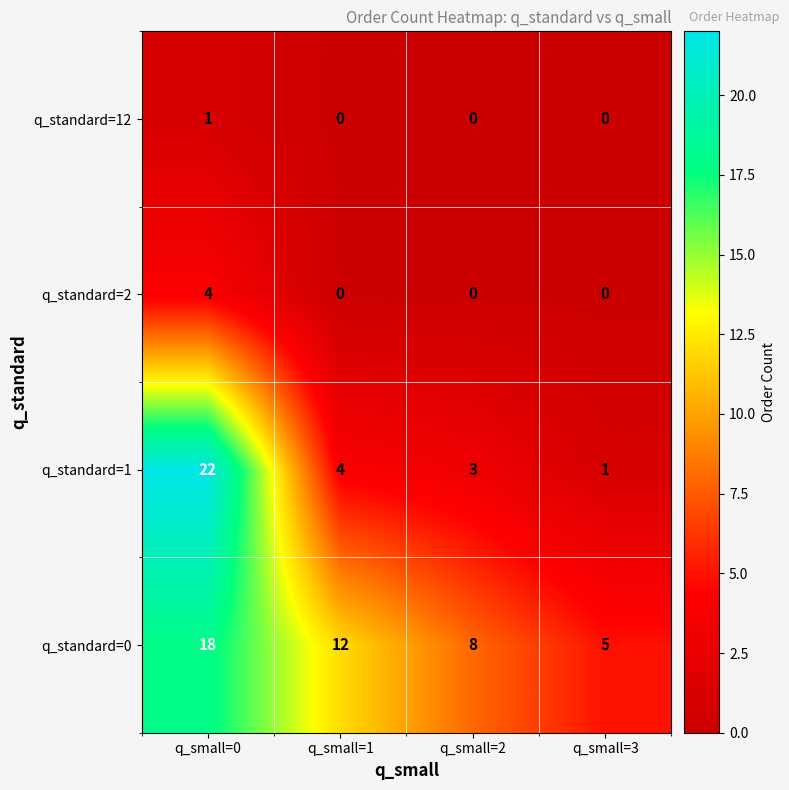

Reading left to right, extract all data points from this chart.

q_standard=12: 1	0	0	0
q_standard=2: 4	0	0	0
q_standard=1: 22	4	3	1
q_standard=0: 18	12	8	5